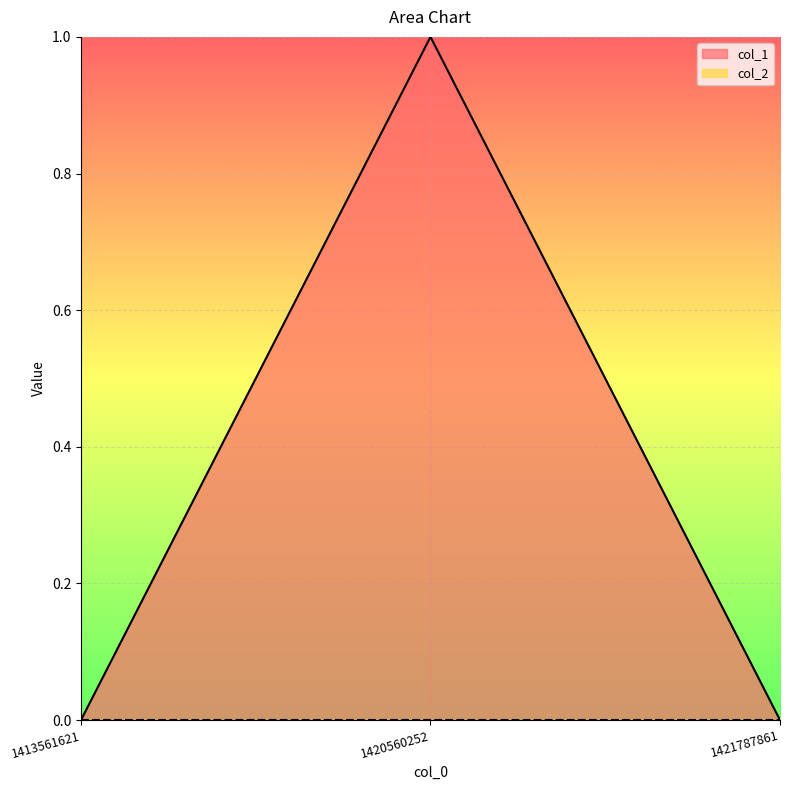

Reading left to right, what are all the values shown in this chart?

0	1	0